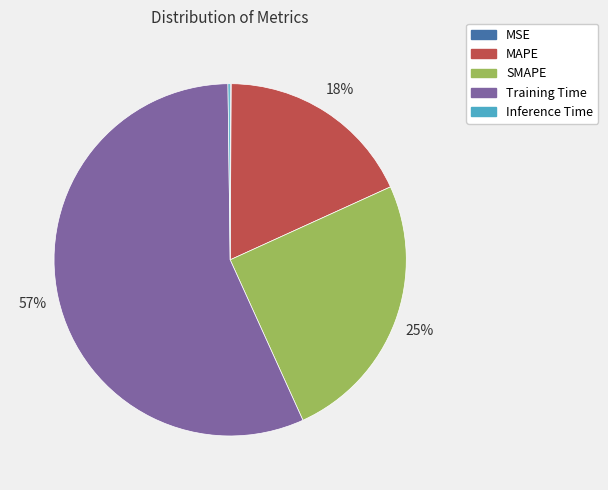

Combined, do MAPE and SMAPE account for over 50%?

No